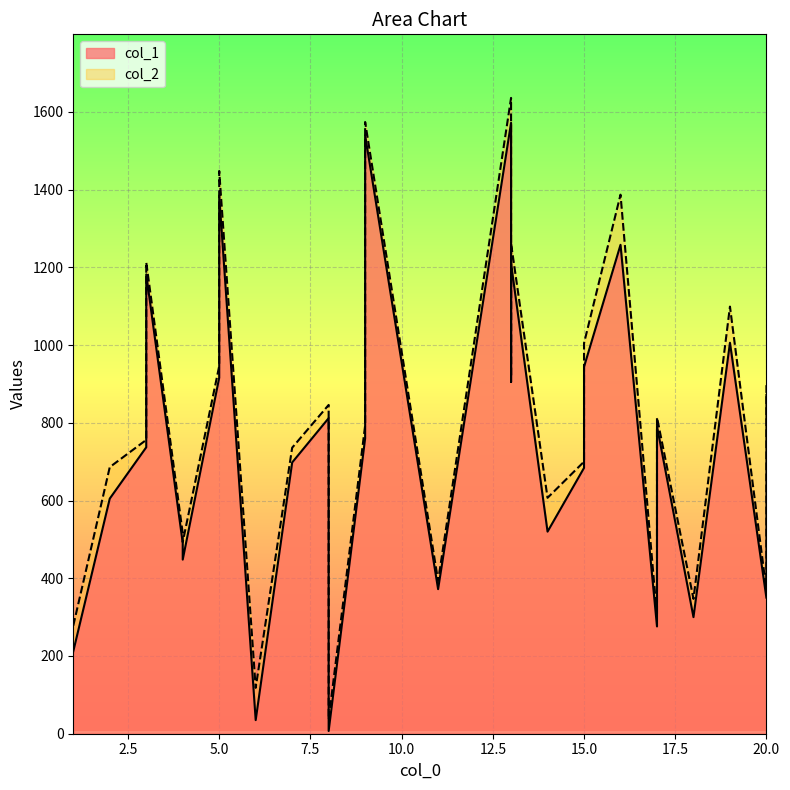

What is the difference between the maximum and second lowest values in the col_2 series?

1518